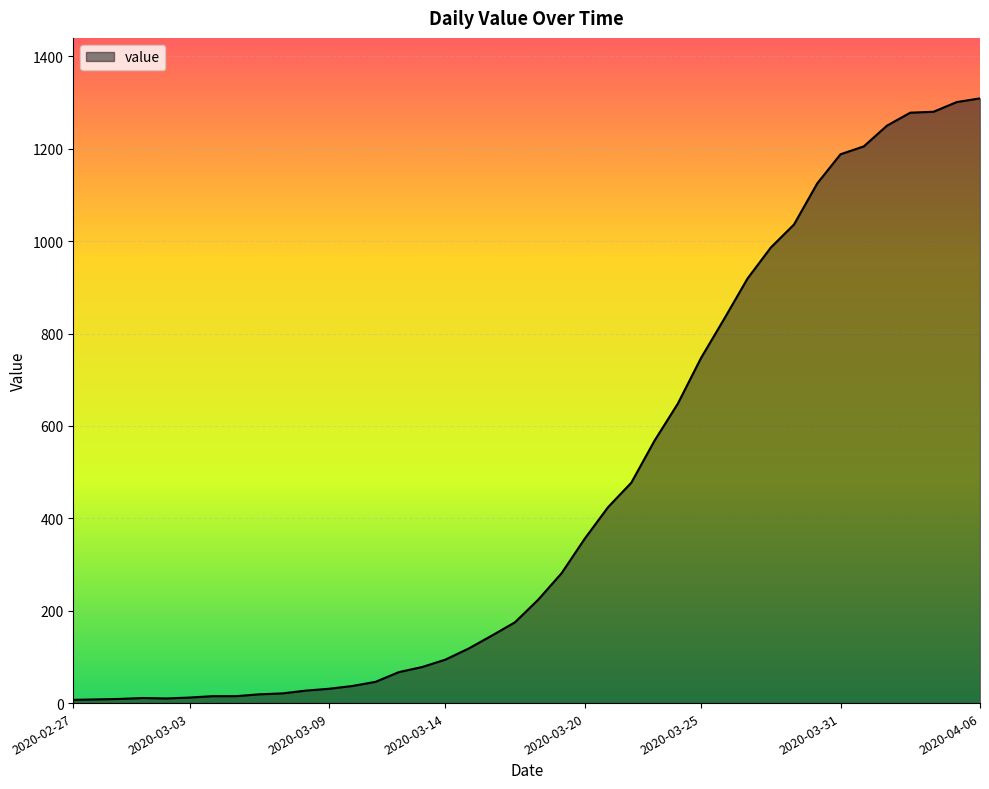

What is the average value?

460